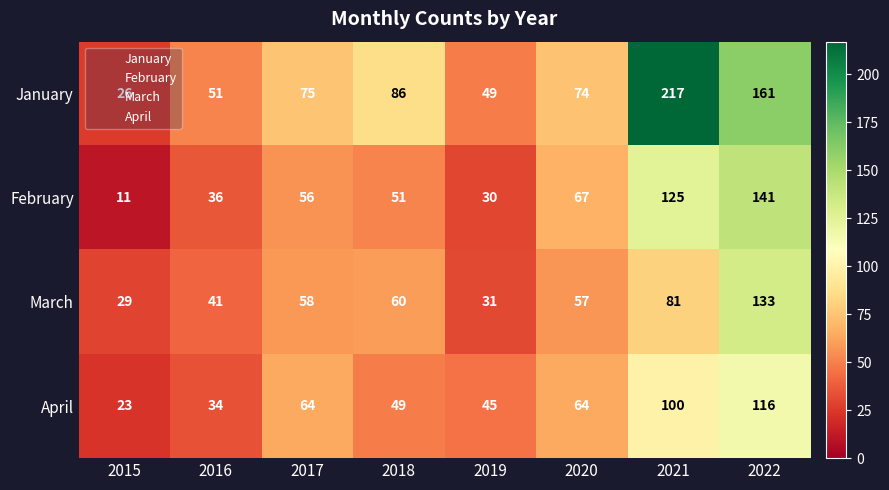

Rank the categories by January value from lowest to highest.

2015, 2019, 2016, 2020, 2017, 2018, 2022, 2021